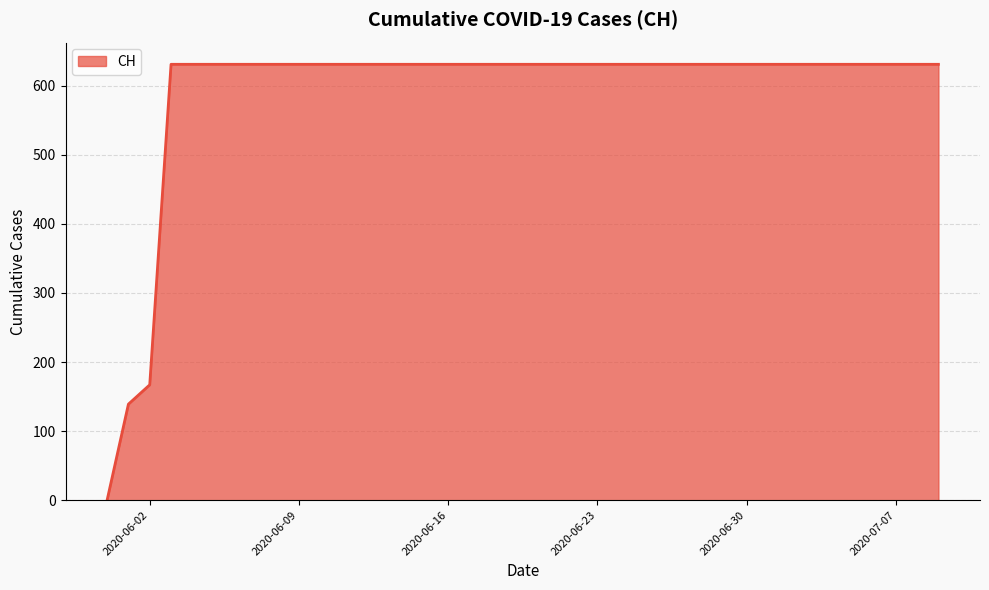

What is the sum of all values?

11033